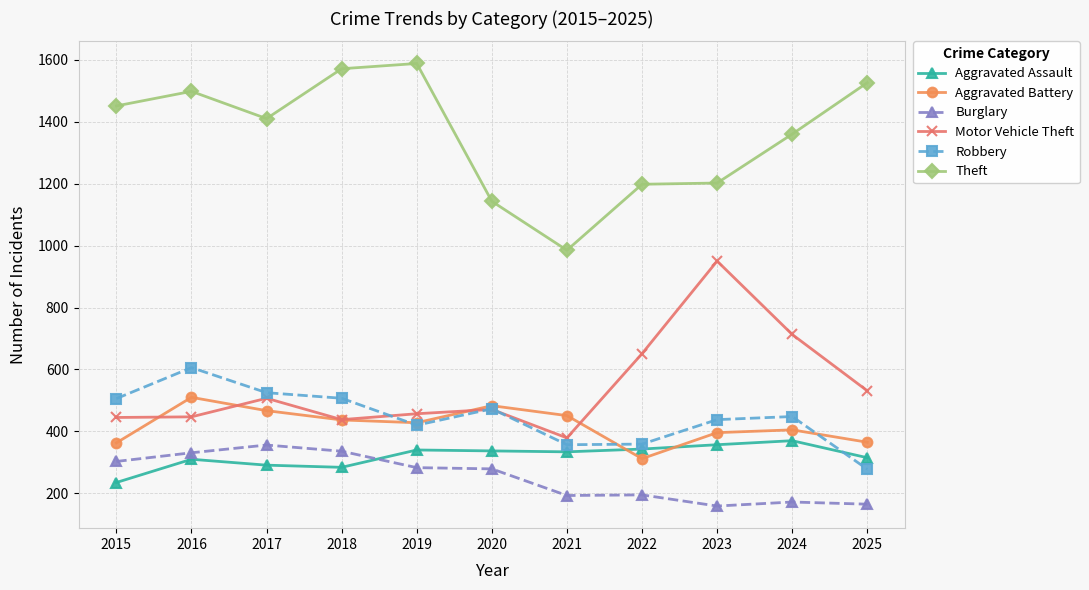

What are all the series names shown in the legend?

Aggravated Assault, Aggravated Battery, Burglary, Motor Vehicle Theft, Robbery, Theft